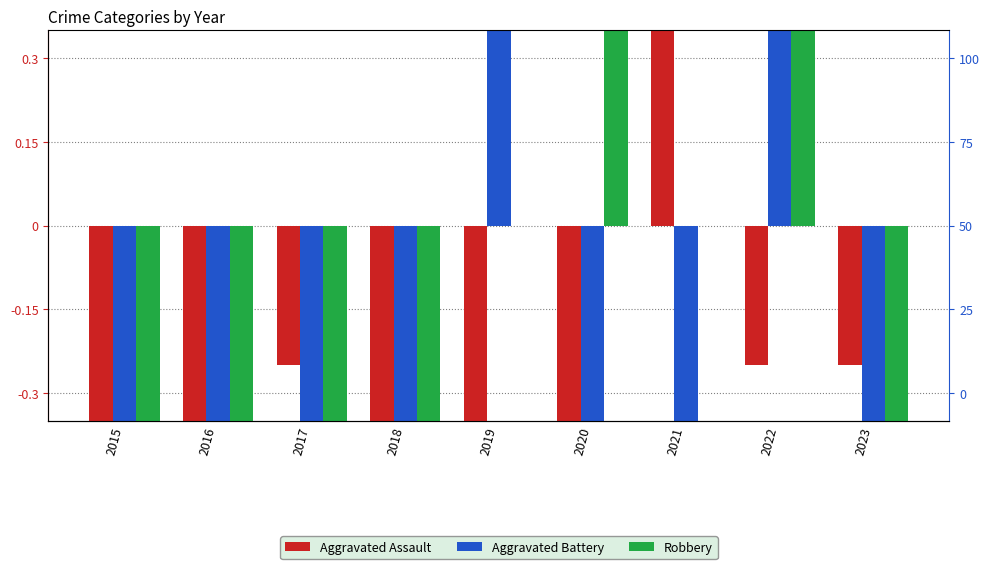

At which label does Aggravated Assault reach its peak?

2021